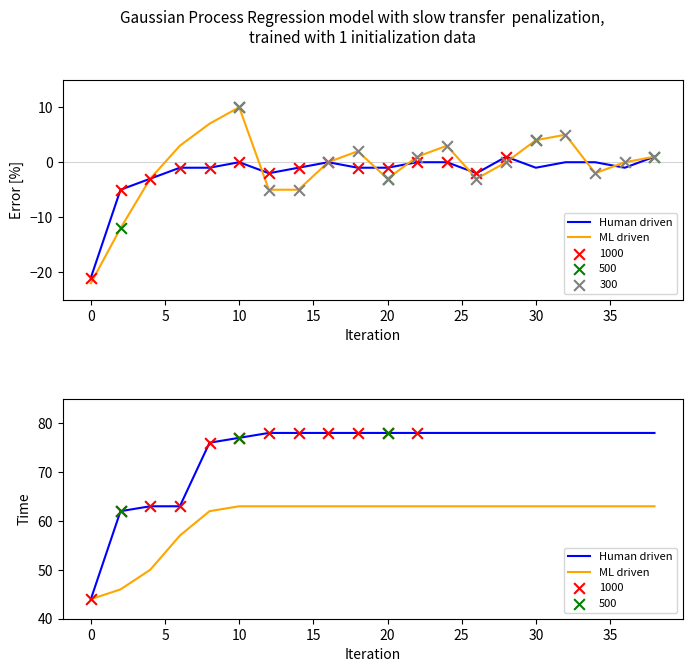

Which series reaches the maximum Y coordinate?

Human driven